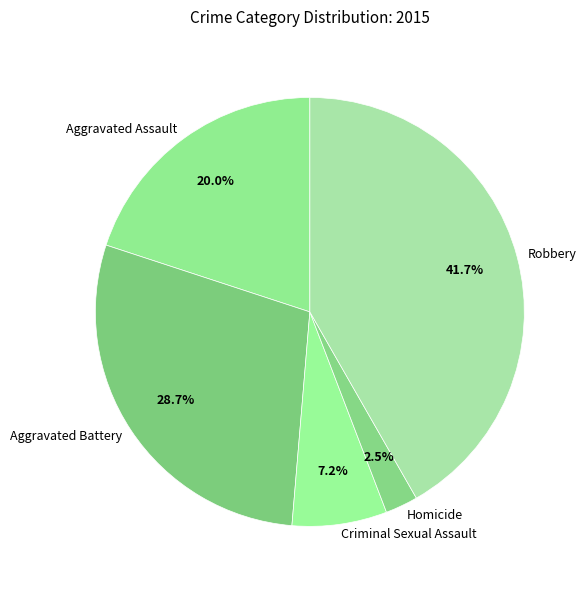

What percentage is NOT represented by Criminal Sexual Assault?

92.8%